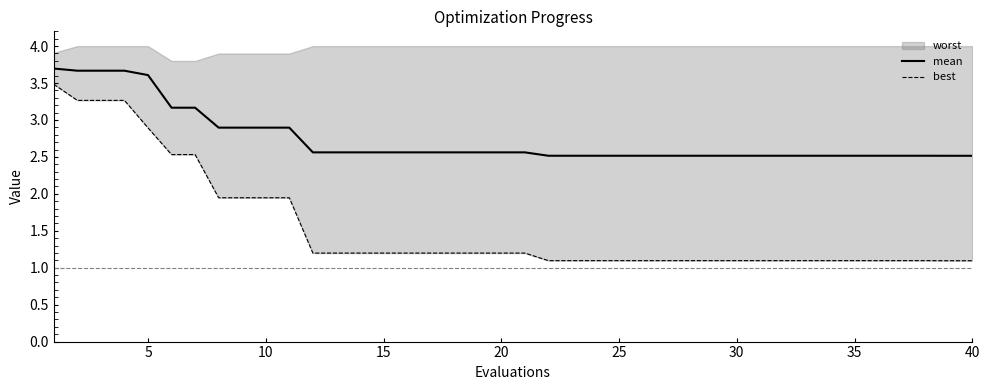

True or false: best has a value of 1.7 at 27.

False